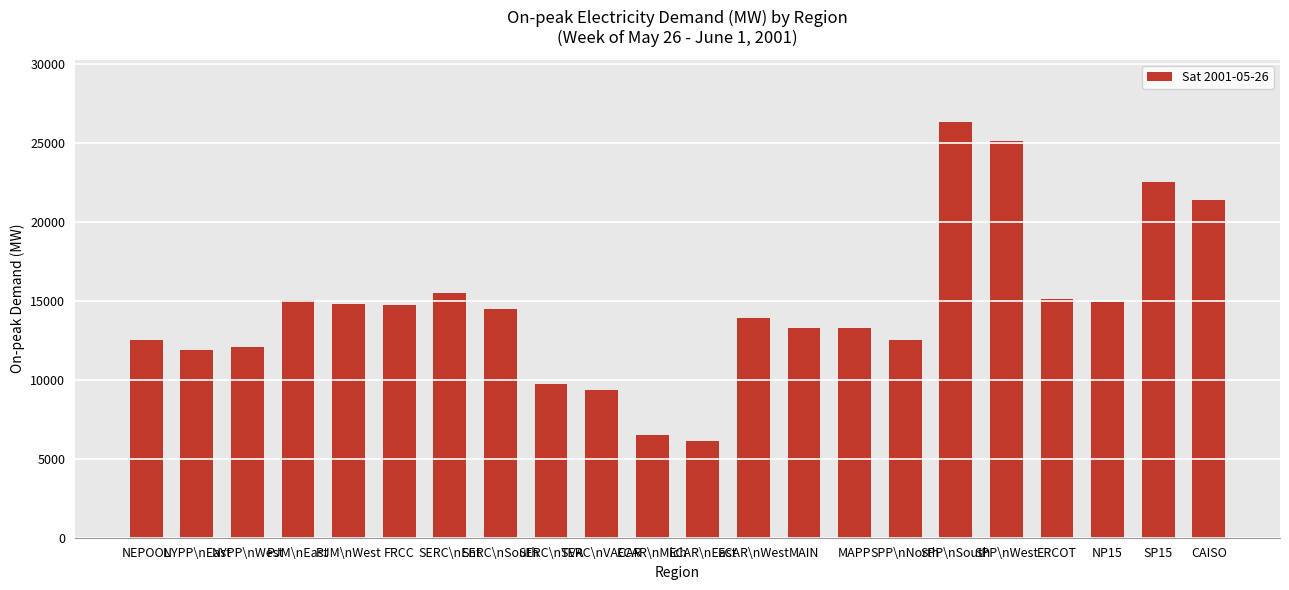

What is the change in value from NP15 to SP15?

+7566.4